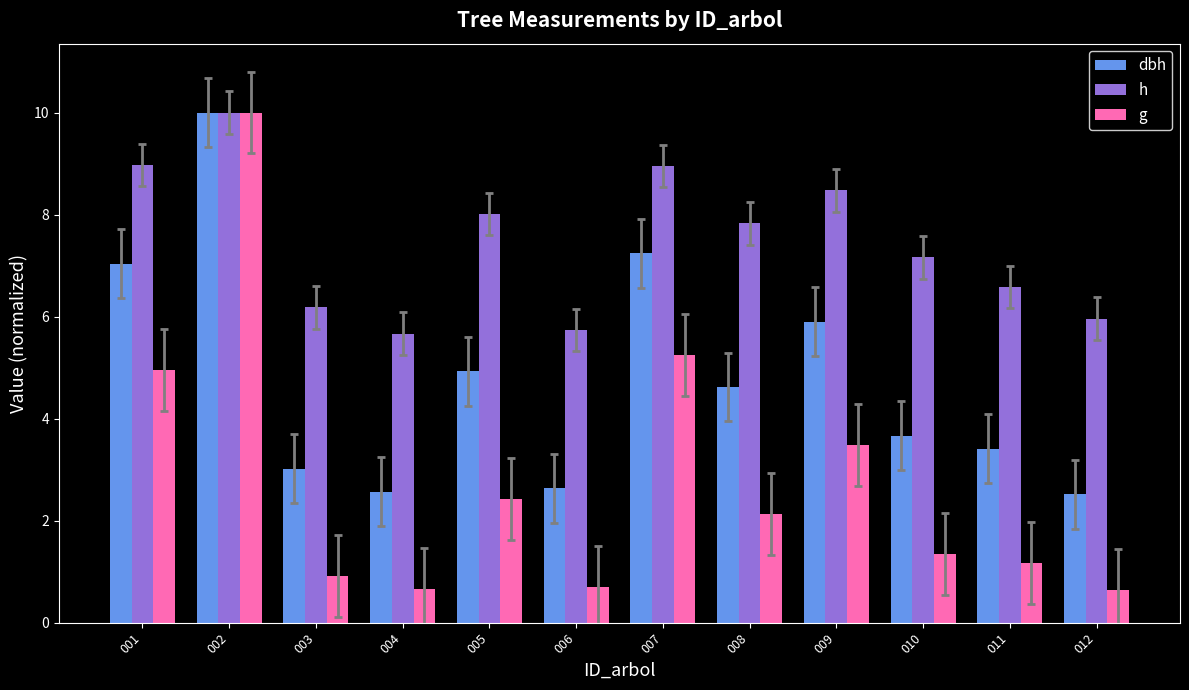

At how many categories does at least one series exceed 7?

7